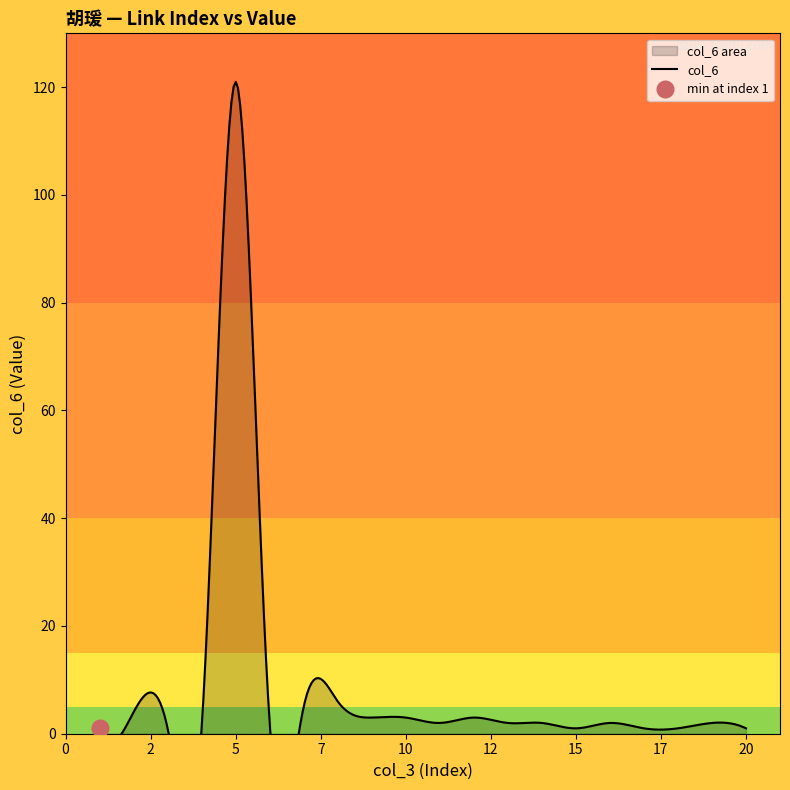

What is the value of the col_6 point at the 8th from the left?

6